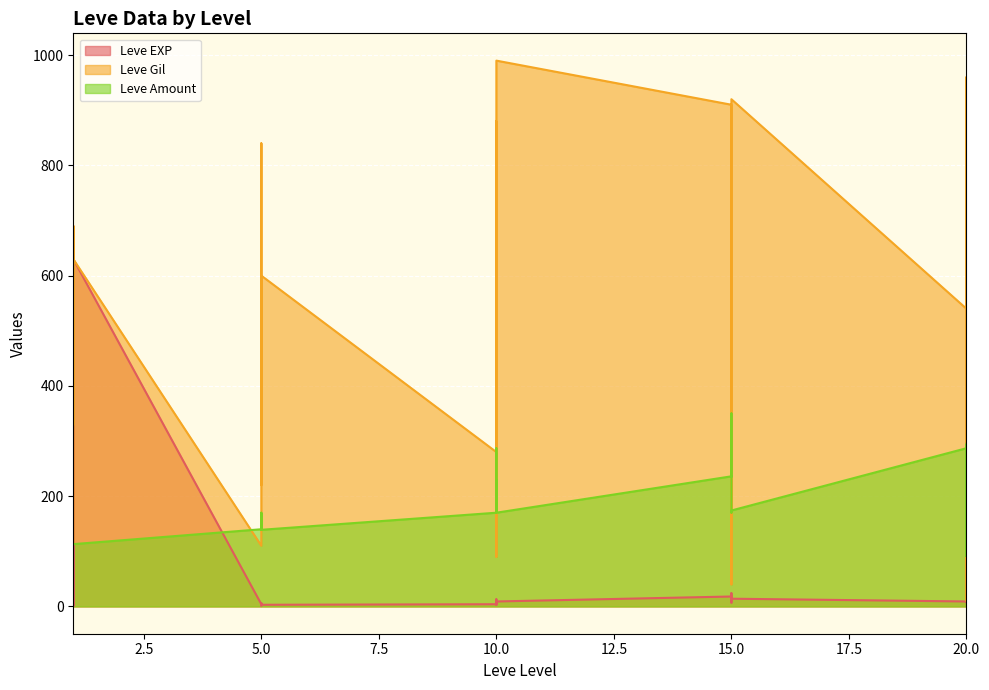

Where is the first local maximum for Leve Amount?

5